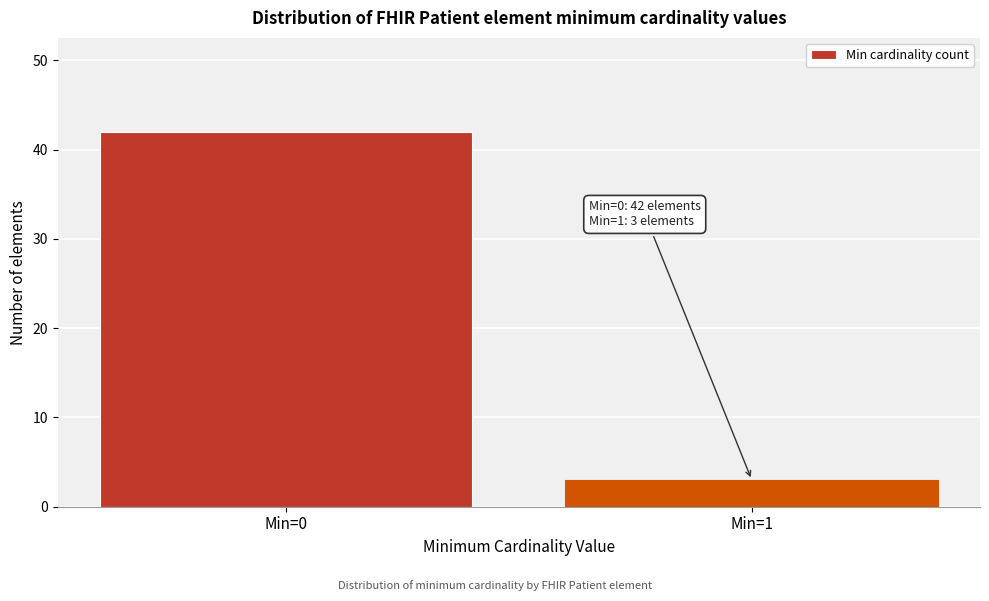

Reading left to right, extract all data points from this chart.

Min=0=42	Min=1=3